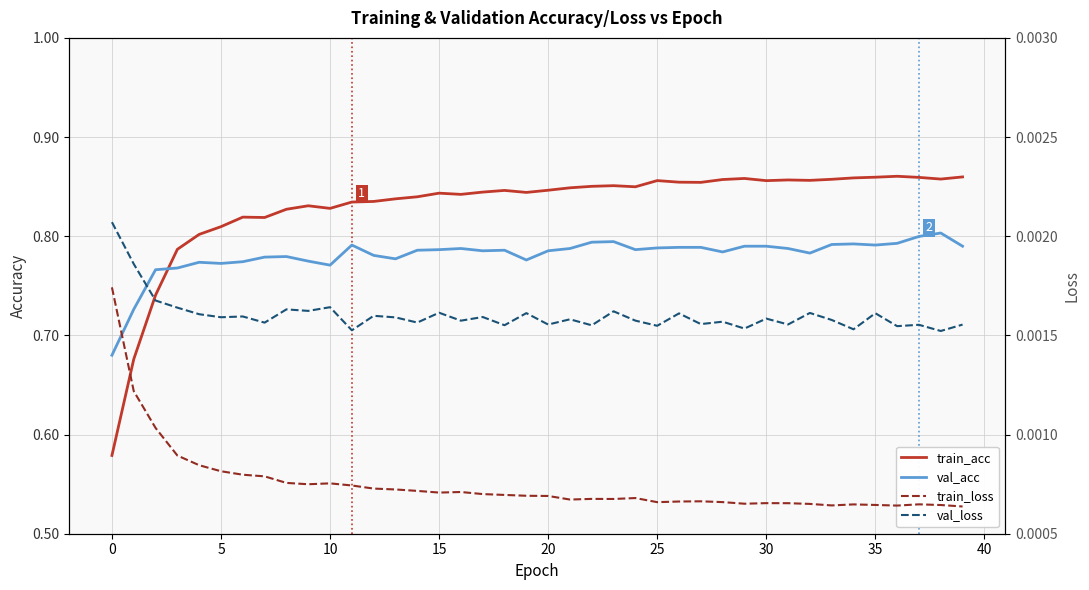

Count the number of categories in the chart.

40